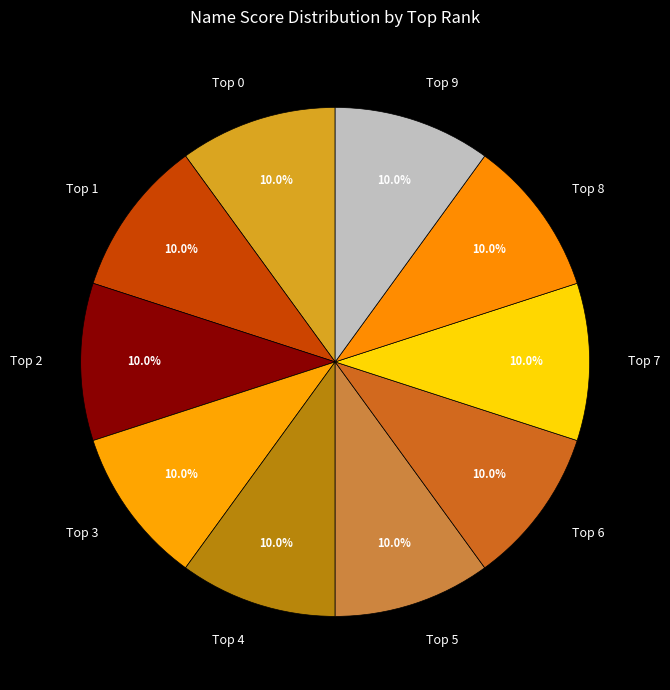

Is there any slice that represents more than half of the pie?

No